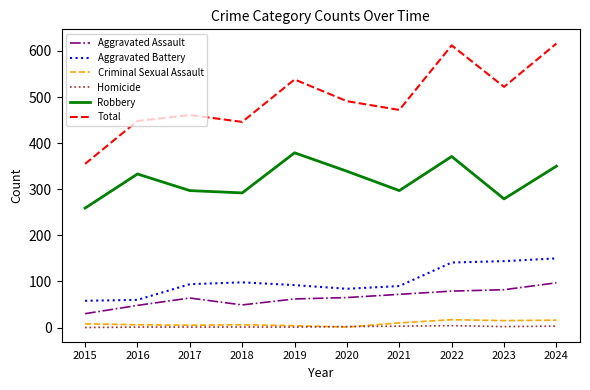

Is it true that Robbery equals 379 at 2019?

True